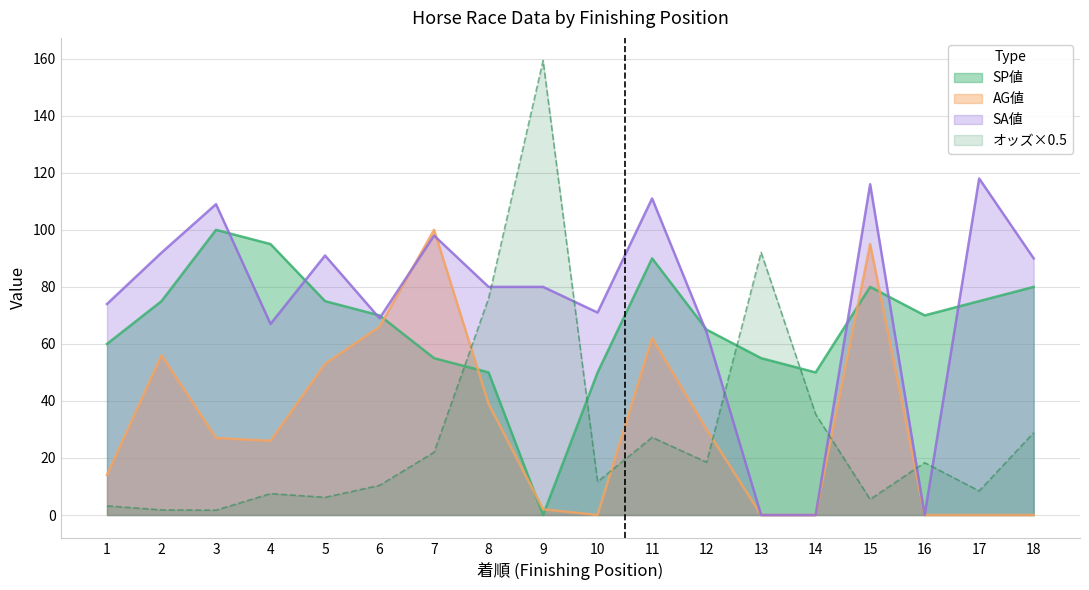

True or false: SP値 has a value of 65.0 at 12.

True